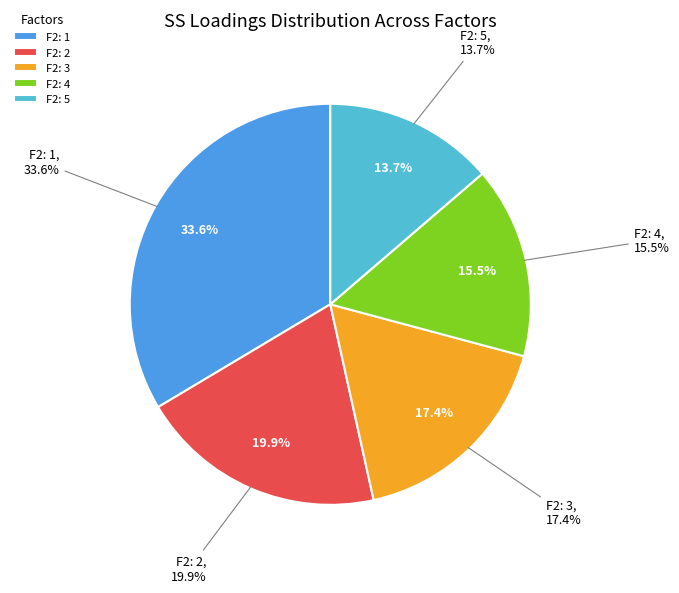

Which category has the smallest portion of the pie?

F2: 5